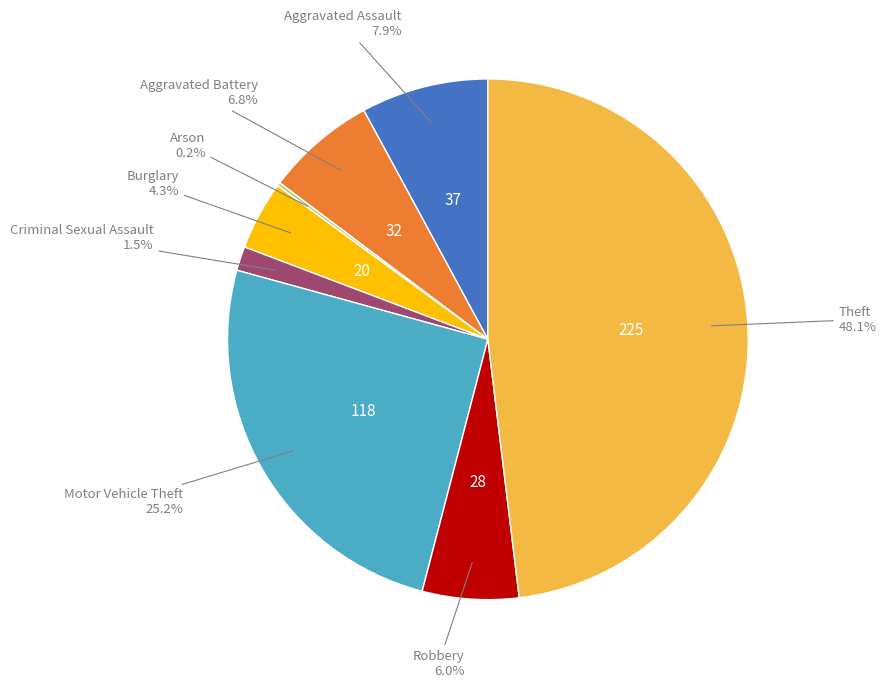

Does any single category account for the majority?

No